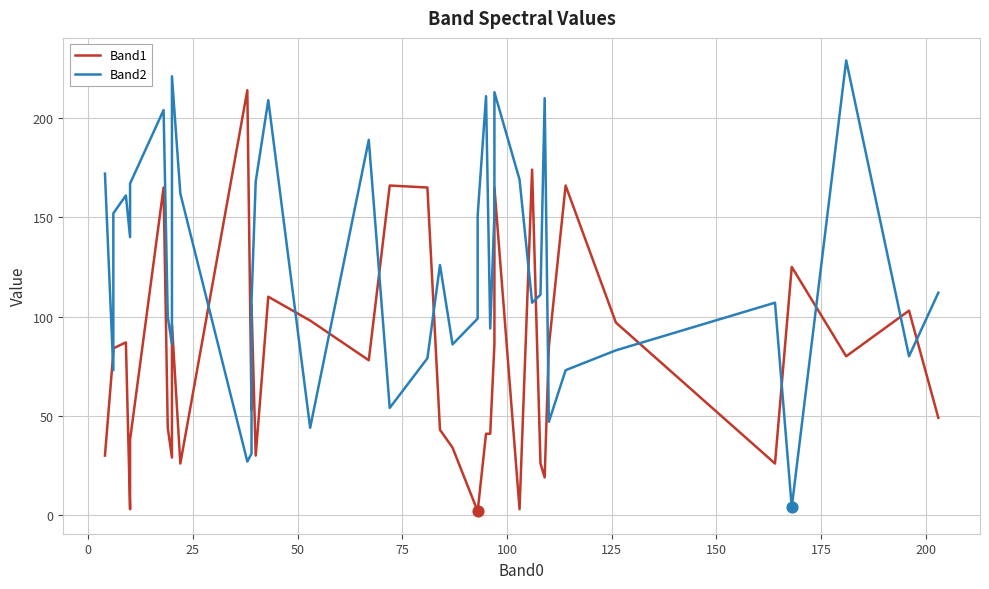

Which series has the largest Y range (max minus min)?

Band2